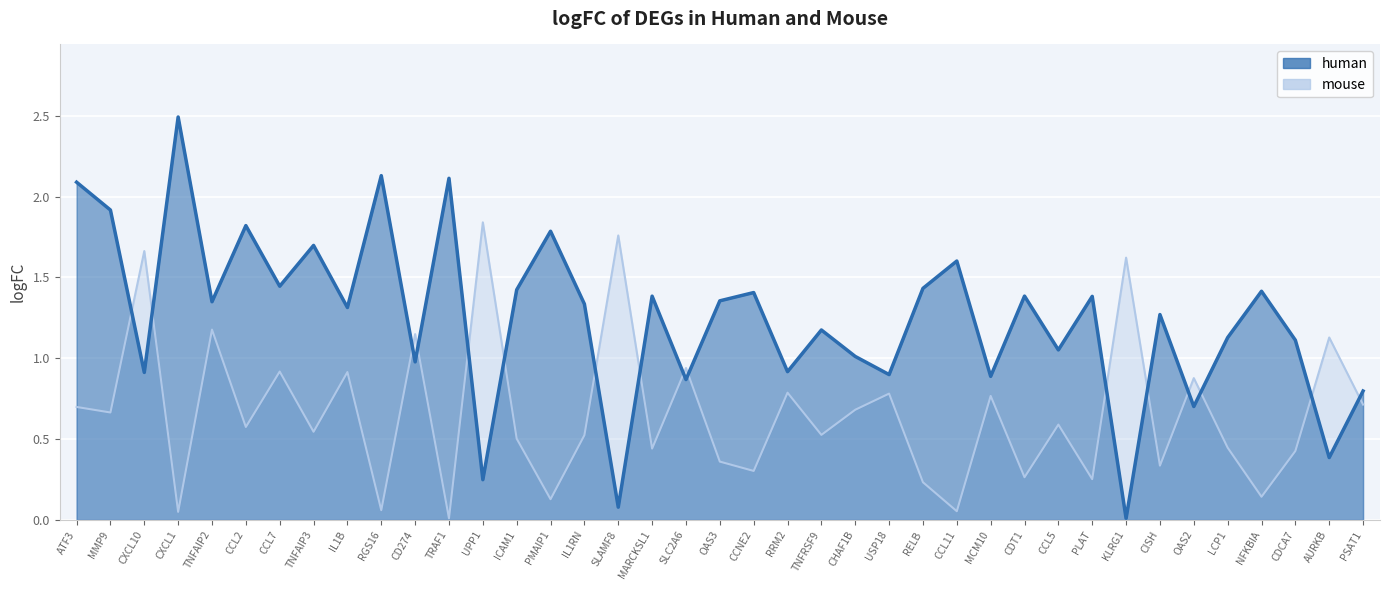

How many interior local peaks does the human series have?

14